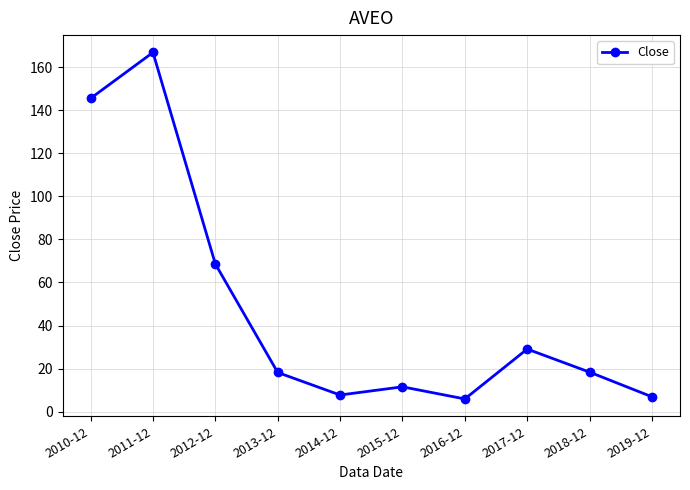

What is the value of the 7th point from the left?

5.9